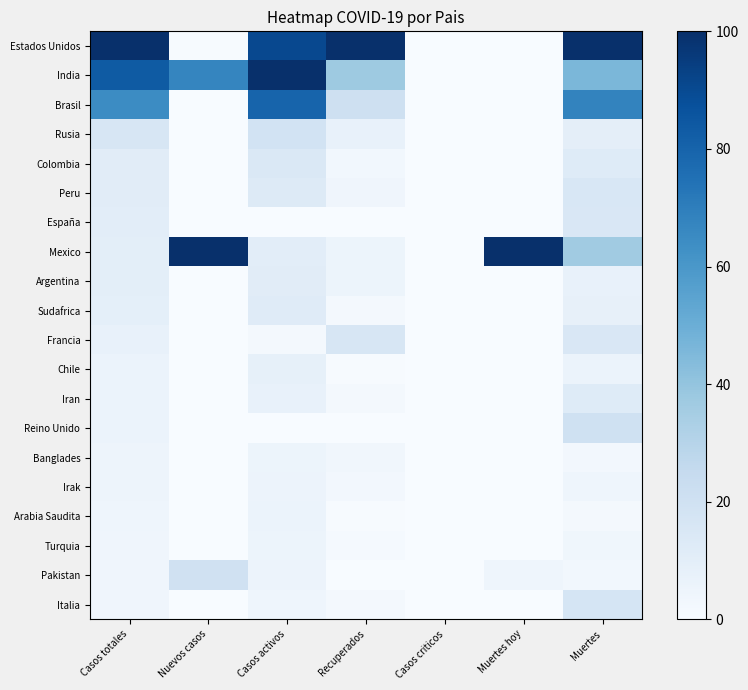

Reading left to right, transcribe all the data shown in this chart.

Estados Unidos: Casos totales=100.0	Nuevos casos=0.6	Casos activos=90.4	Recuperados=100.0	Casos criticos=0.0	Muertes hoy=0.0	Muertes=100.0
India: Casos totales=83.5	Nuevos casos=66.8	Casos activos=100.0	Recuperados=37.3	Casos criticos=0.0	Muertes hoy=0.0	Muertes=45.9
Brasil: Casos totales=64.5	Nuevos casos=0.0	Casos activos=80.1	Recuperados=20.5	Casos criticos=0.0	Muertes hoy=0.0	Muertes=67.8
Rusia: Casos totales=15.8	Nuevos casos=0.0	Casos activos=18.5	Recuperados=7.6	Casos criticos=0.0	Muertes hoy=0.0	Muertes=9.7
Colombia: Casos totales=11.1	Nuevos casos=0.0	Casos activos=14.2	Recuperados=2.8	Casos criticos=0.0	Muertes hoy=0.0	Muertes=12.2
Peru: Casos totales=11.0	Nuevos casos=0.0	Casos activos=13.2	Recuperados=4.1	Casos criticos=0.0	Muertes hoy=0.0	Muertes=15.4
España: Casos totales=10.2	Nuevos casos=0.0	Casos activos=0.0	Recuperados=0.0	Casos criticos=0.0	Muertes hoy=0.0	Muertes=15.0
Mexico: Casos totales=10.0	Nuevos casos=100.0	Casos activos=10.3	Recuperados=5.1	Casos criticos=0.0	Muertes hoy=100.0	Muertes=36.5
Argentina: Casos totales=9.8	Nuevos casos=0.0	Casos activos=11.3	Recuperados=5.1	Casos criticos=0.0	Muertes hoy=0.0	Muertes=7.7
Sudafrica: Casos totales=9.1	Nuevos casos=0.0	Casos activos=11.8	Recuperados=2.0	Casos criticos=0.0	Muertes hoy=0.0	Muertes=7.9
Francia: Casos totales=7.4	Nuevos casos=0.0	Casos activos=1.9	Recuperados=16.3	Casos criticos=0.0	Muertes hoy=0.0	Muertes=15.2
Chile: Casos totales=6.2	Nuevos casos=0.0	Casos activos=8.5	Recuperados=0.5	Casos criticos=0.0	Muertes hoy=0.0	Muertes=6.1
Iran: Casos totales=6.1	Nuevos casos=0.0	Casos activos=7.4	Recuperados=1.9	Casos criticos=0.0	Muertes hoy=0.0	Muertes=12.3
Reino Unido: Casos totales=6.0	Nuevos casos=0.0	Casos activos=0.0	Recuperados=0.0	Casos criticos=0.0	Muertes hoy=0.0	Muertes=20.0
Banglades: Casos totales=4.9	Nuevos casos=0.0	Casos activos=5.3	Recuperados=3.3	Casos criticos=0.0	Muertes hoy=0.0	Muertes=2.5
Irak: Casos totales=4.8	Nuevos casos=0.0	Casos activos=5.6	Recuperados=2.3	Casos criticos=0.0	Muertes hoy=0.0	Muertes=4.3
Arabia Saudita: Casos totales=4.5	Nuevos casos=0.0	Casos activos=6.2	Recuperados=0.4	Casos criticos=0.0	Muertes hoy=0.0	Muertes=2.2
Turquia: Casos totales=4.3	Nuevos casos=0.0	Casos activos=5.4	Recuperados=1.2	Casos criticos=0.0	Muertes hoy=0.0	Muertes=3.8
Pakistan: Casos totales=4.2	Nuevos casos=19.9	Casos activos=5.8	Recuperados=0.3	Casos criticos=0.0	Muertes hoy=4.6	Muertes=3.1
Italia: Casos totales=4.2	Nuevos casos=0.0	Casos activos=4.4	Recuperados=2.0	Casos criticos=0.0	Muertes hoy=0.0	Muertes=17.1